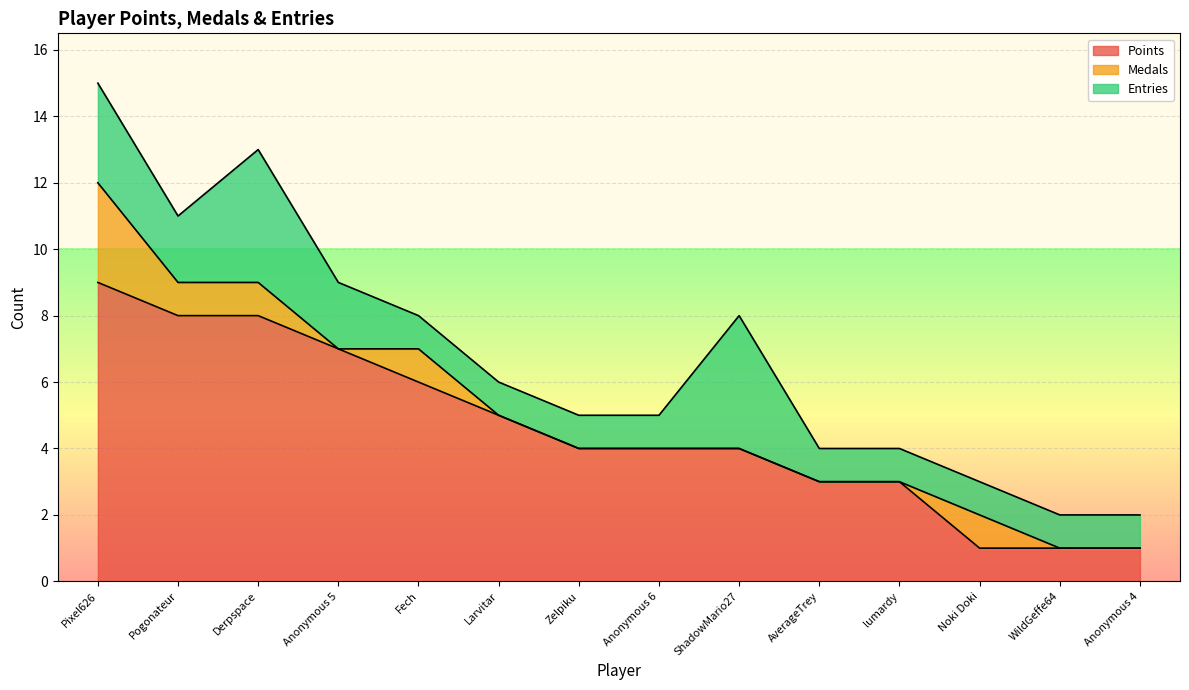

In Medals, how many points are higher than both neighbors (excluding endpoints)?

2